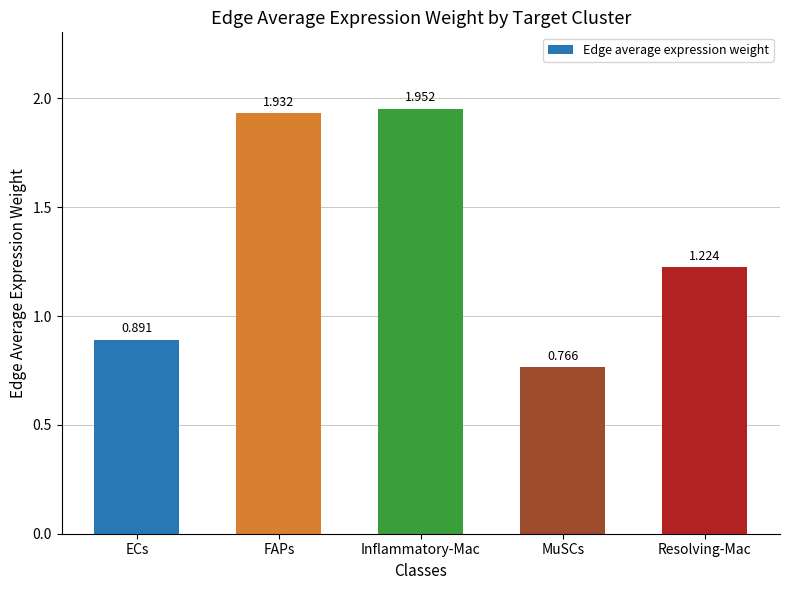

How many distinct data groups are displayed?

1